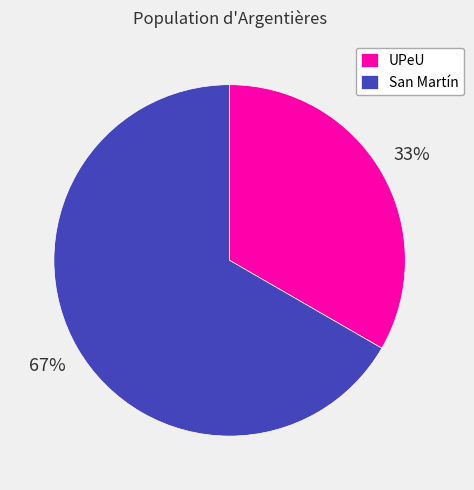

Which slice is the largest?

San Martín